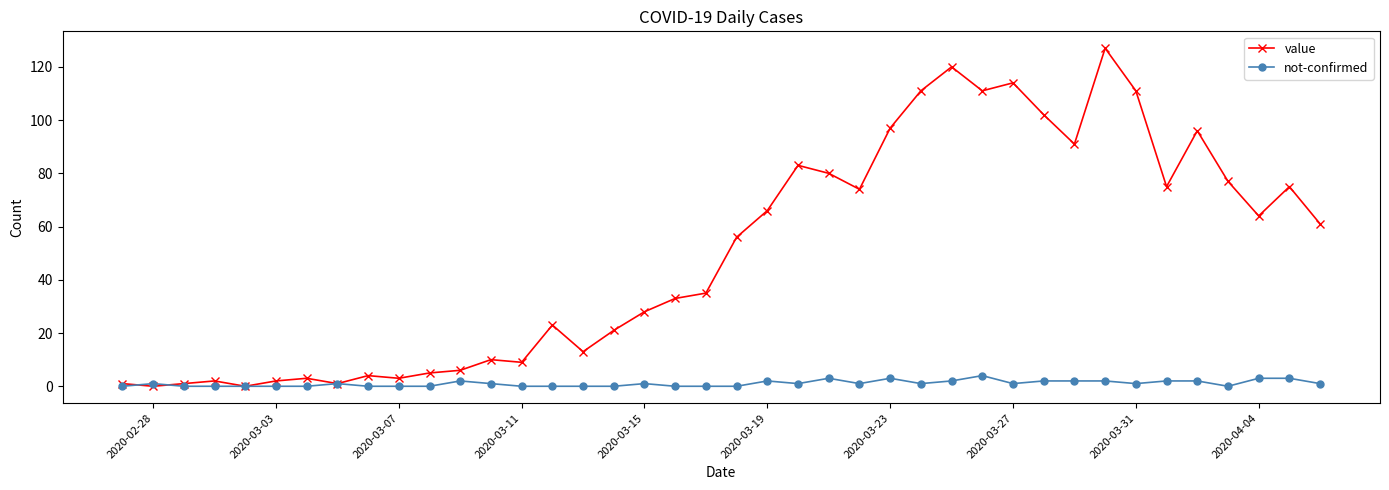

Reading left to right, what are all the values shown in this chart?

value: 1	0	1	2	0	2	3	1	4	3	5	6	10	9	23	13	21	28	33	35	56	66	83	80	74	97	111	120	111	114	102	91	127	111	75	96	77	64	75	61
not-confirmed: 0	1	0	0	0	0	0	1	0	0	0	2	1	0	0	0	0	1	0	0	0	2	1	3	1	3	1	2	4	1	2	2	2	1	2	2	0	3	3	1